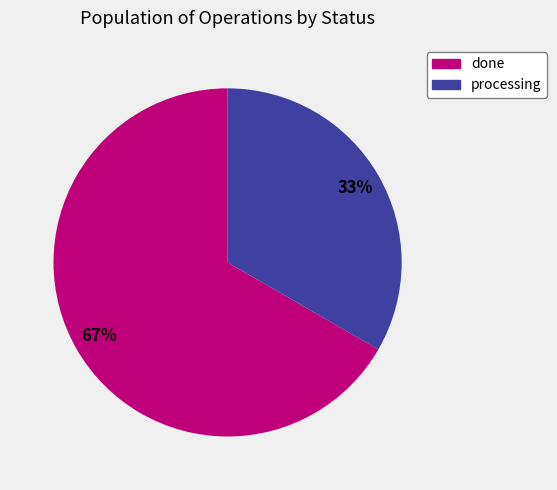

To the nearest percent, what is the combined percentage of processing and done?

100%